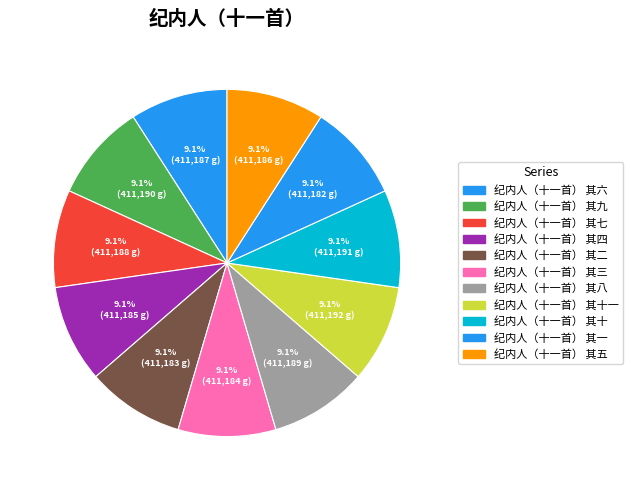

True or false: 纪内人（十一首） 其六 accounts for 9% of the total.

True